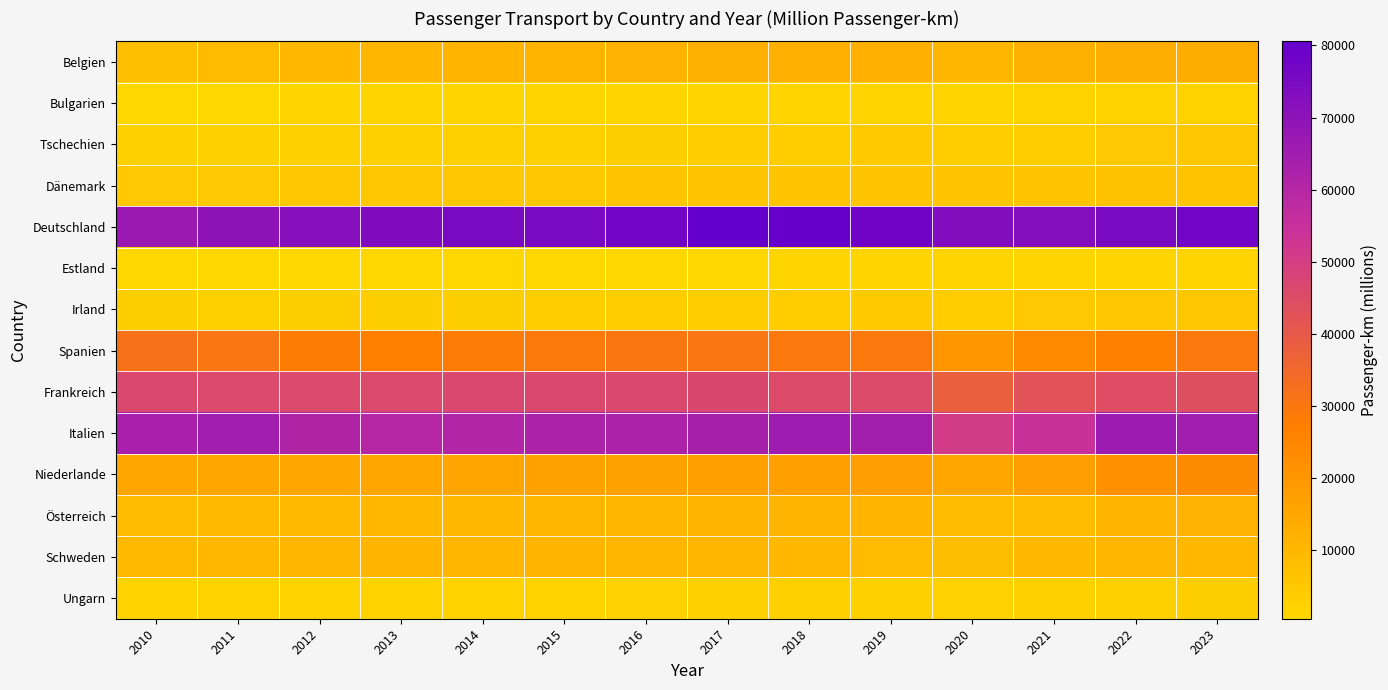

At which category is the sum across all series the highest?

2023